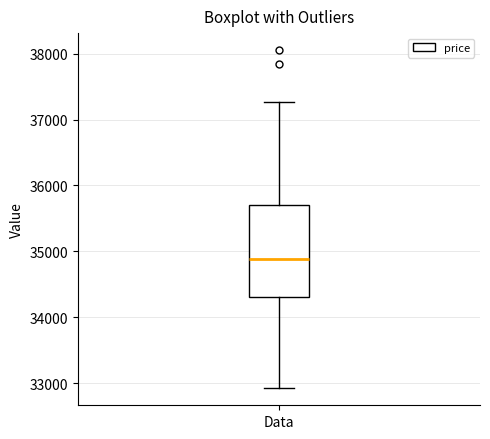

Where does the lower whisker of the box for Data end on the y-axis? The values are not printed on the chart, so give them approximately, as read against the axis.

32900